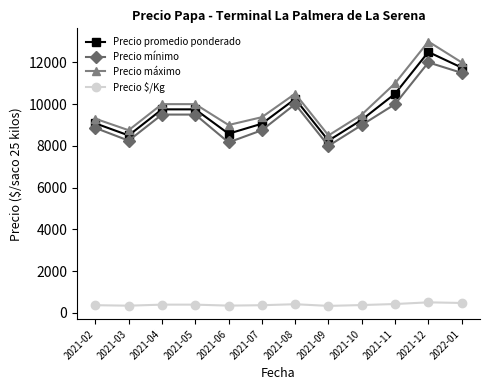

What is the highest value of the Precio promedio ponderado series?

12500.0